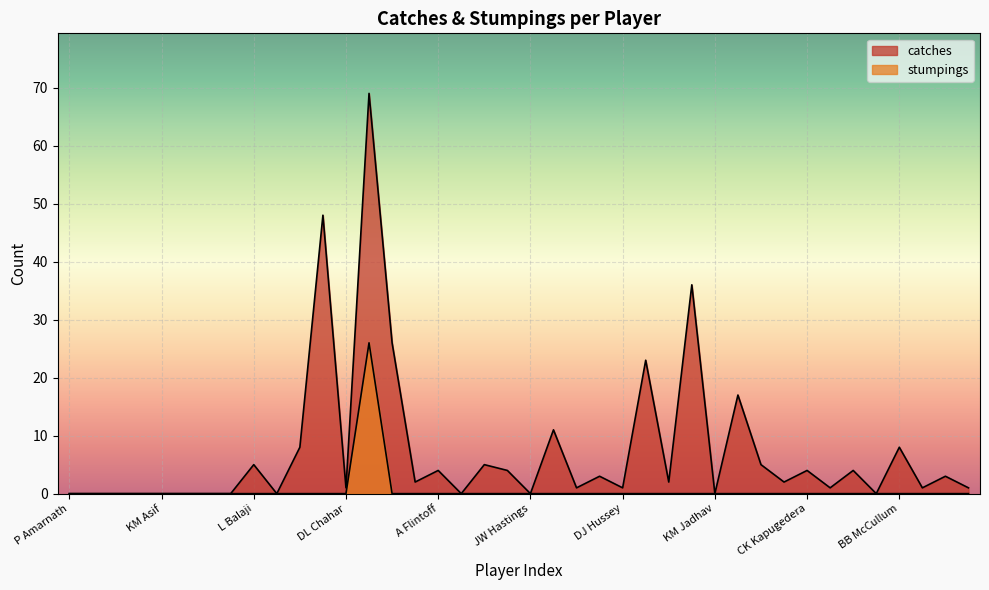

The catches series shows 4 at Harbhajan Singh. True or false?

True